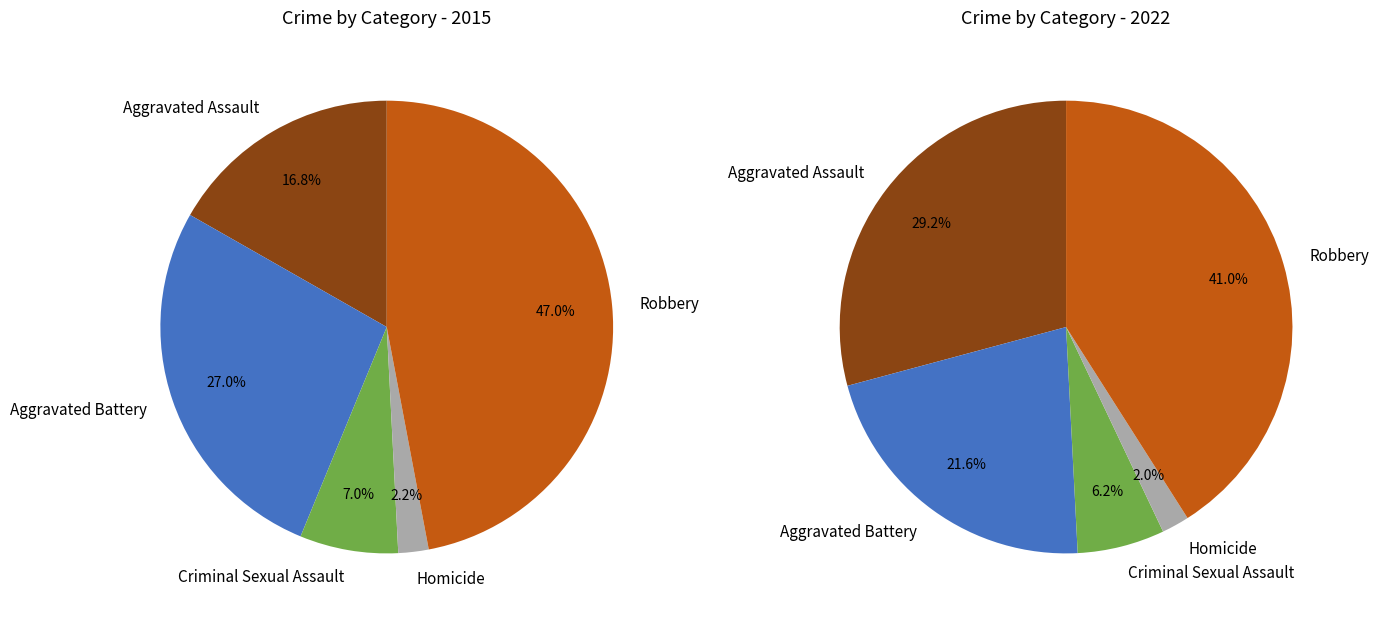

True or false: 3 accounts for 11% of the total.

False